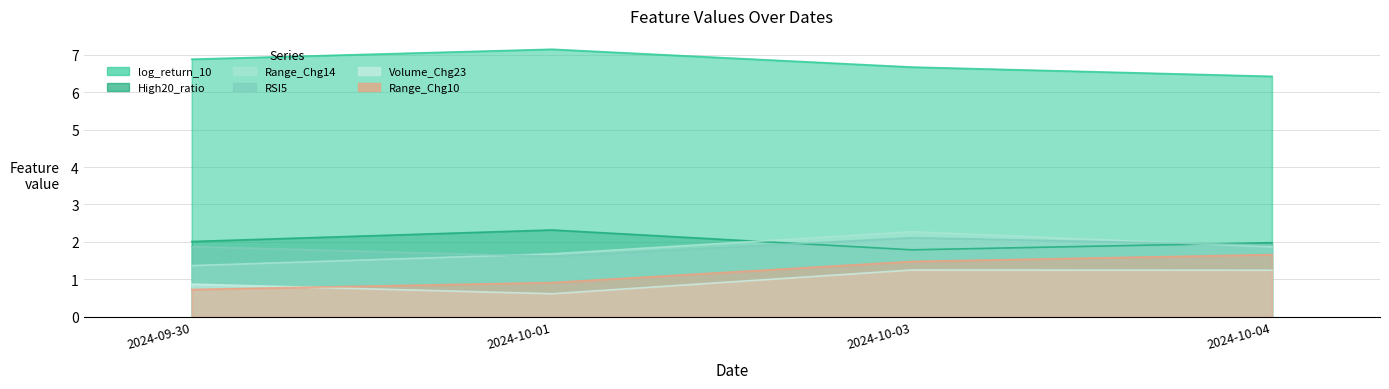

Is it true that RSI5 equals 0.4 at 2024-10-03?

False